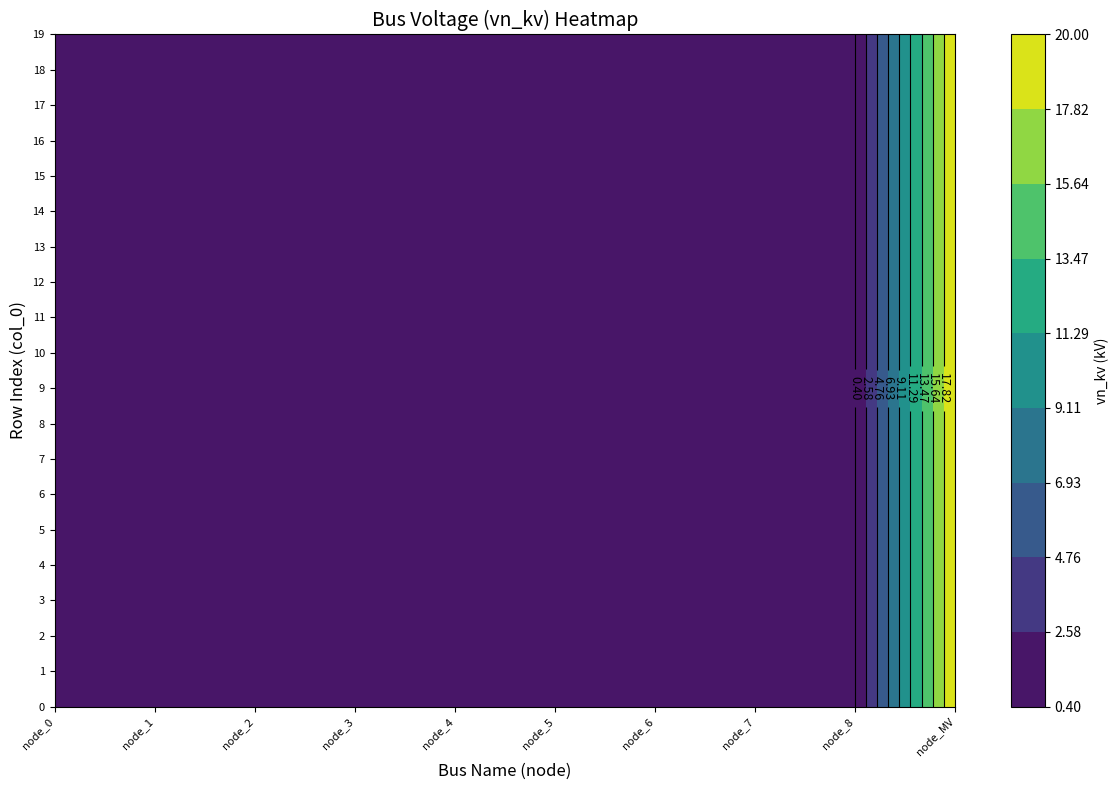

Rank the series by their maximum value, from highest to lowest.

node_MV, node_0, node_1, node_2, node_3, node_4, node_5, node_6, node_7, node_8